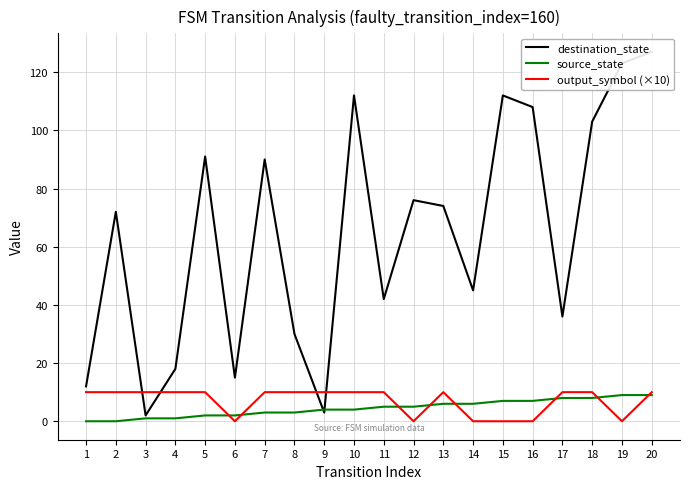

At which category does output_symbol (×10) reach its first local peak?

13